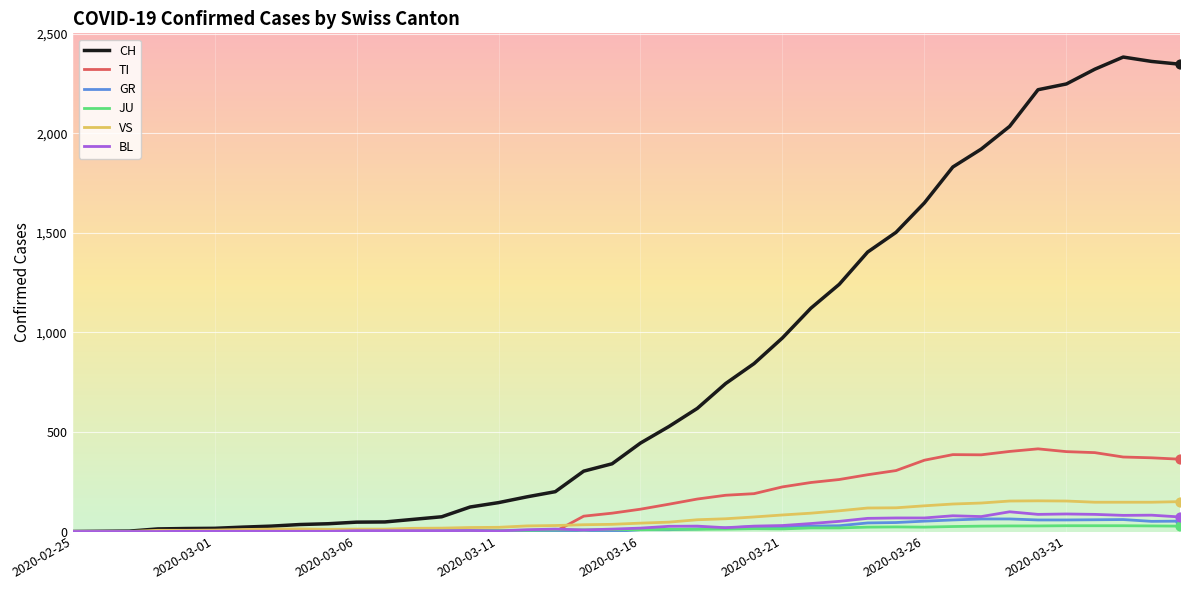

Which series has the largest range (max minus min)?

CH